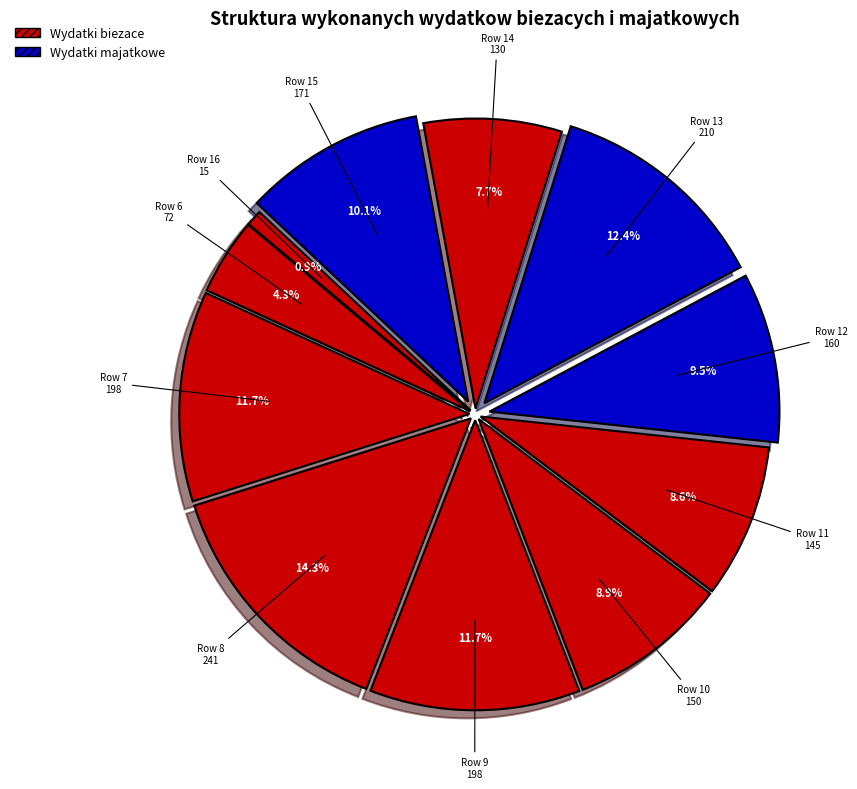

True or false: Row 15 accounts for 2% of the total.

False